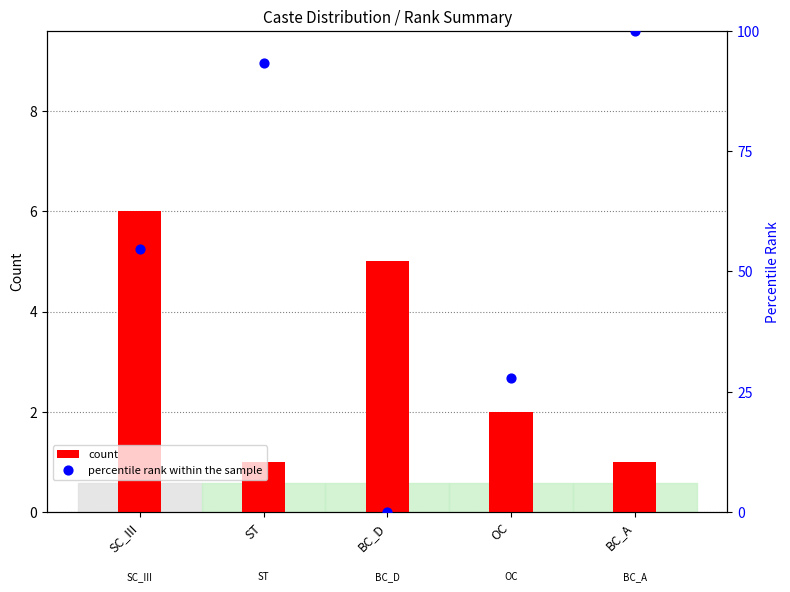

Which series has the largest total across all categories?

percentile rank within the sample